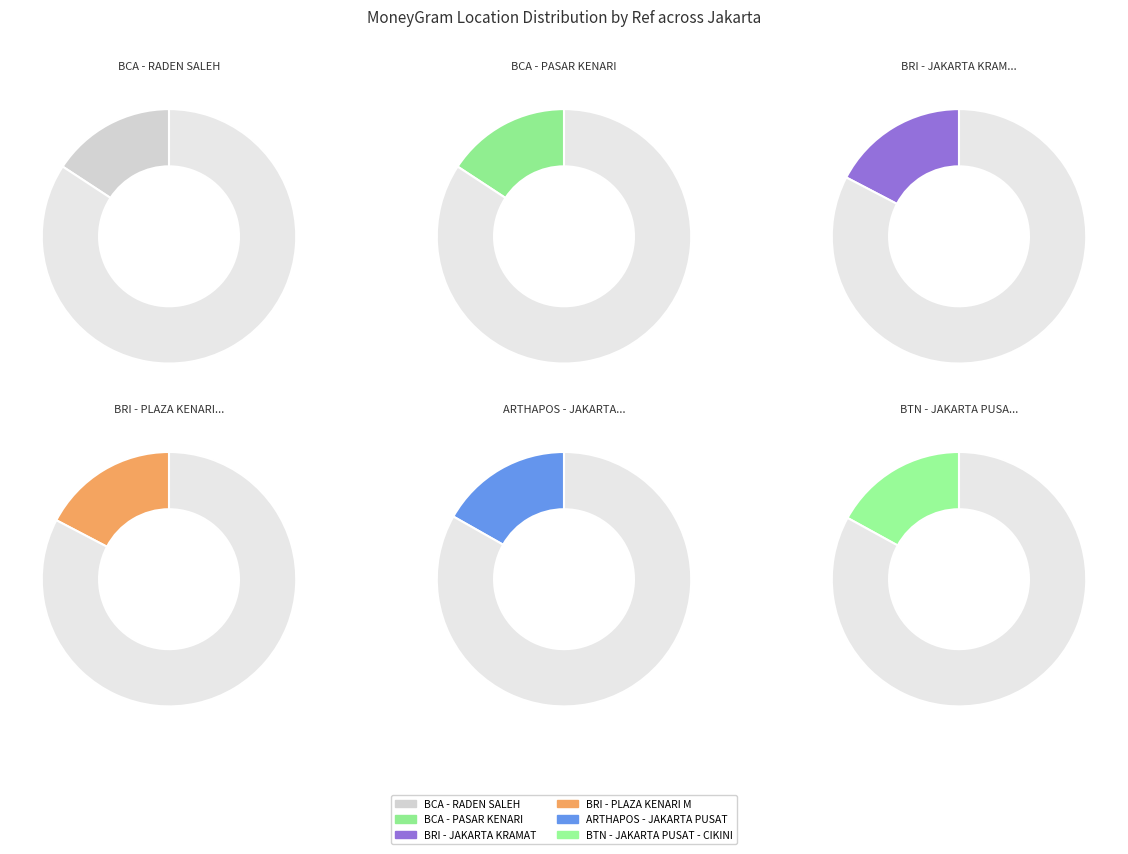

What is the largest slice in the pie chart?

BRI - JAKARTA KRAMAT